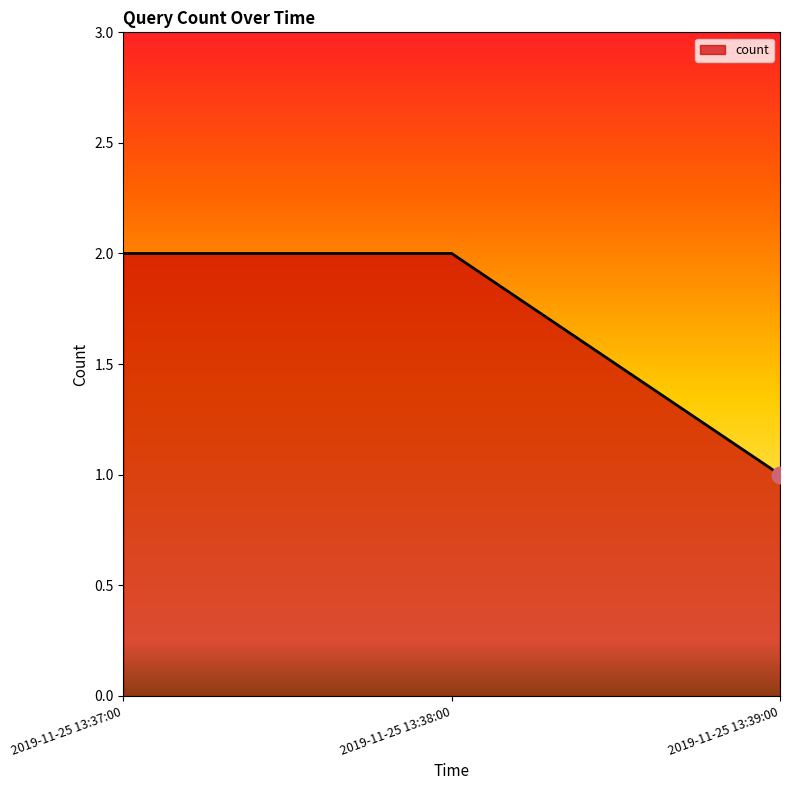

How many lines are shown in the chart?

1